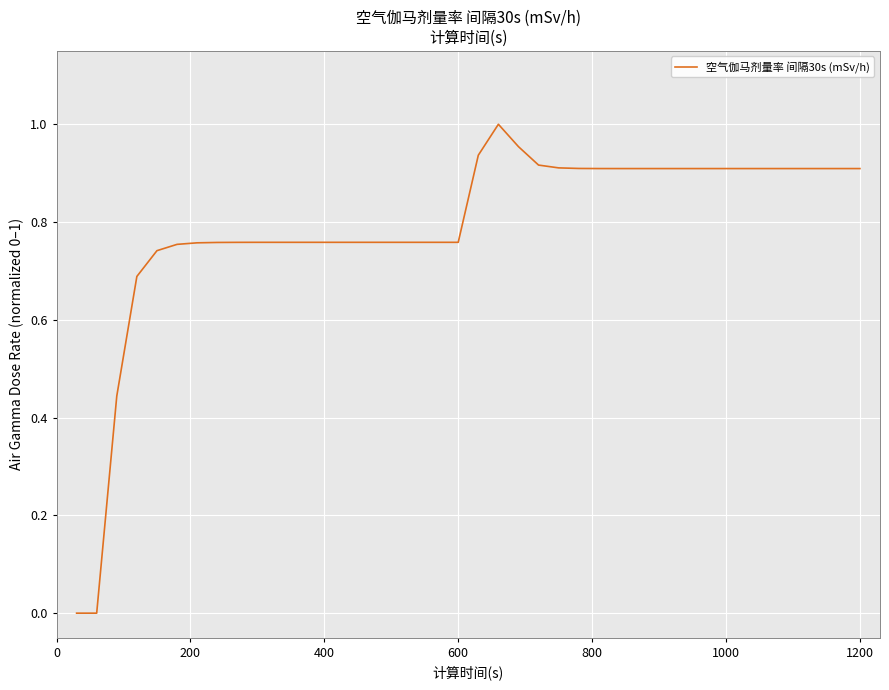

What is the sum of all values?

31.6